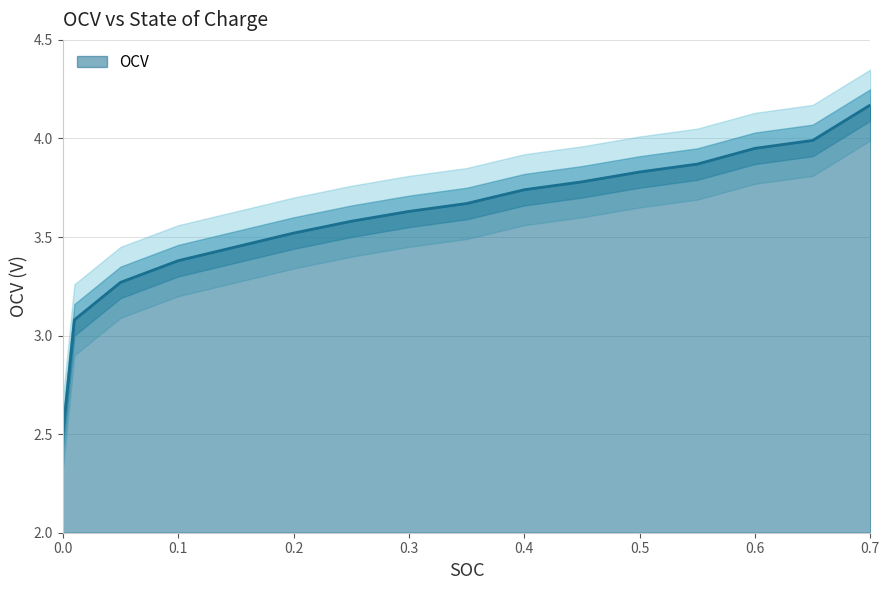

True or false: the data has more than 1 interior local peaks.

False